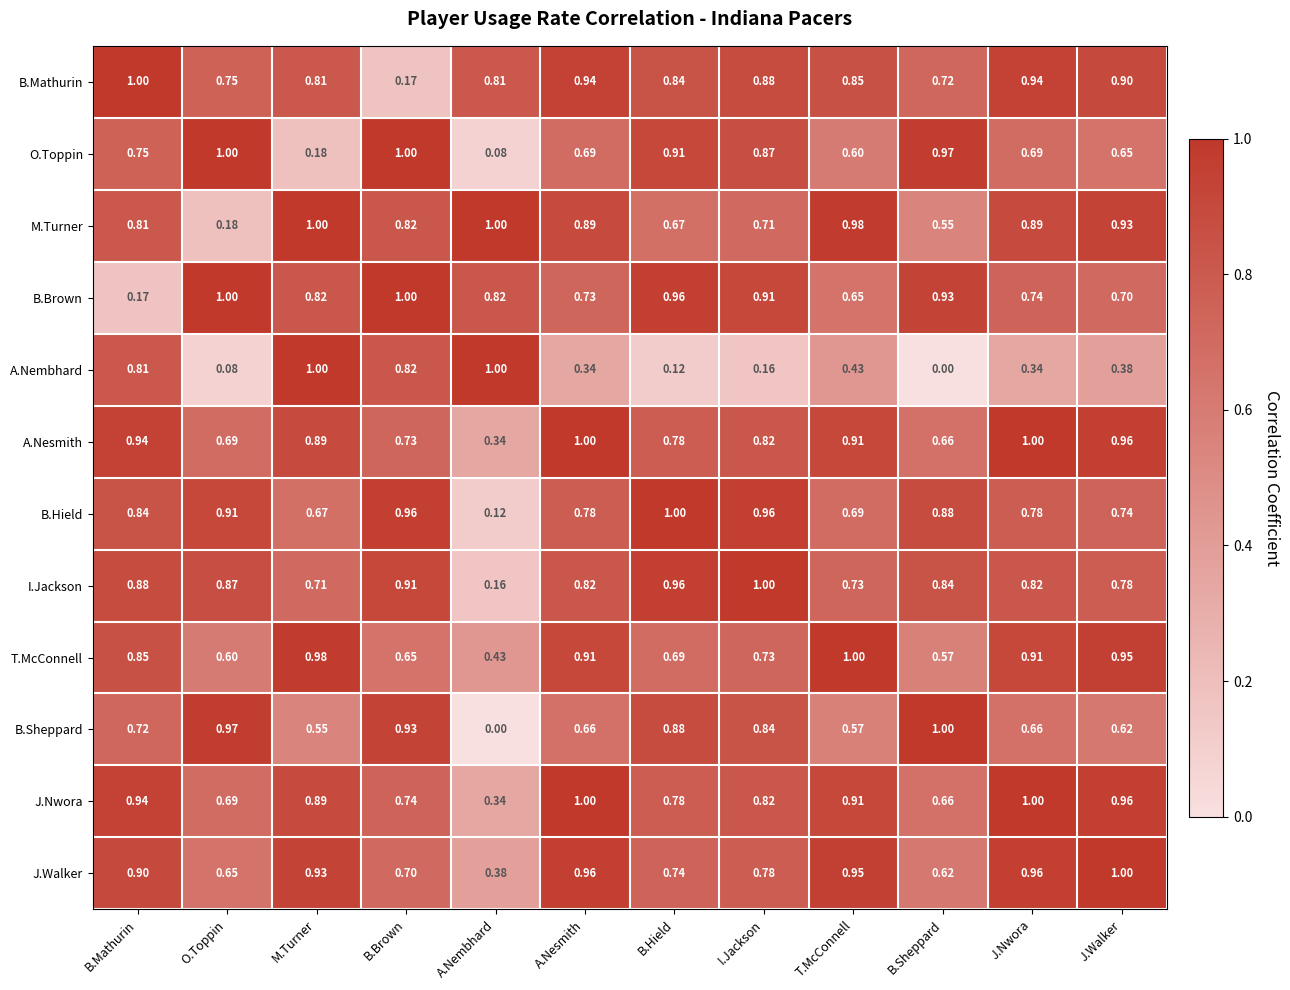

At which label is A.Nesmith closest to 0?

A.Nembhard